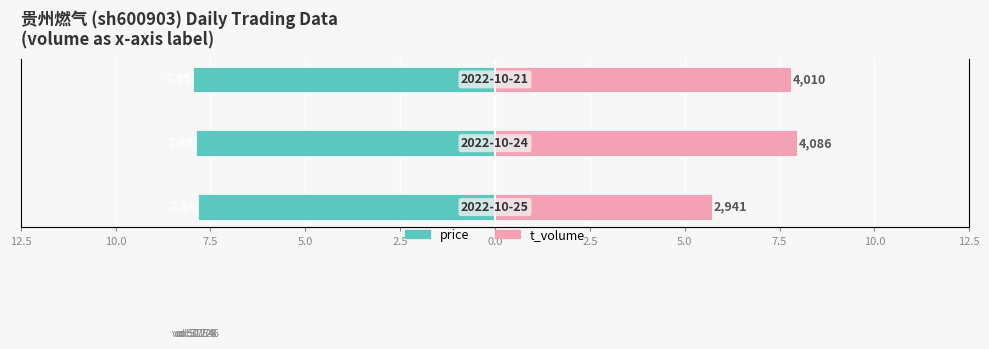

What are all the series names shown in the legend?

price, t_volume